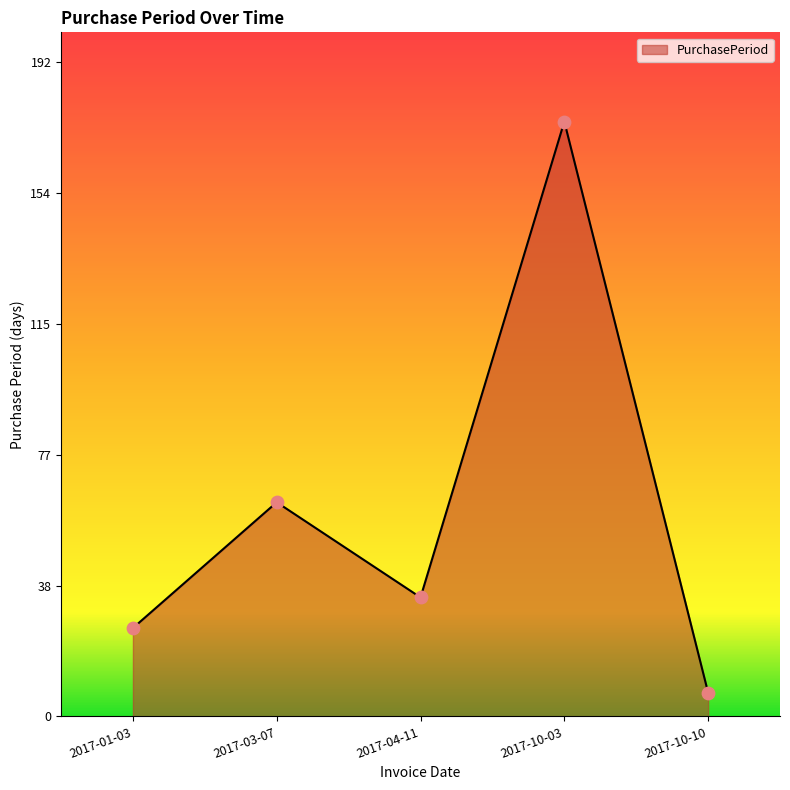

Which has a higher value, 2017-04-11 or 2017-01-03?

2017-04-11